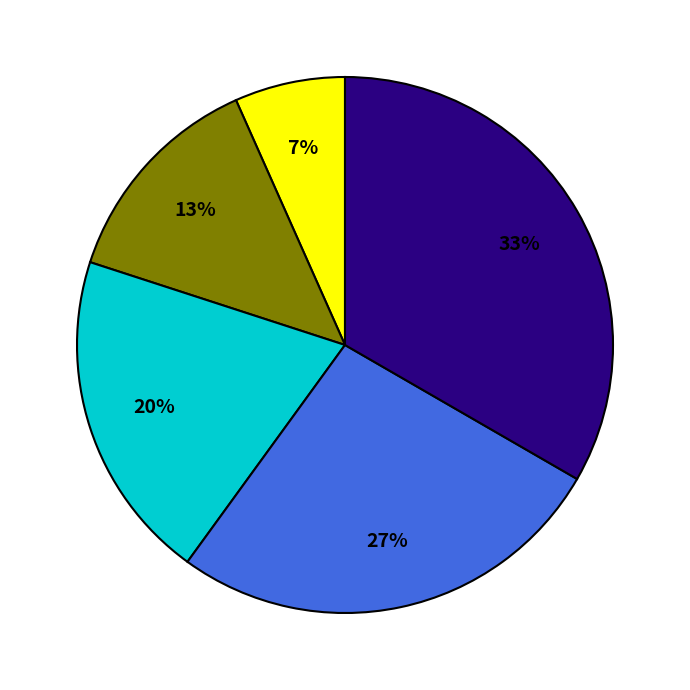

To the nearest percent, what is the average slice percentage?

20%